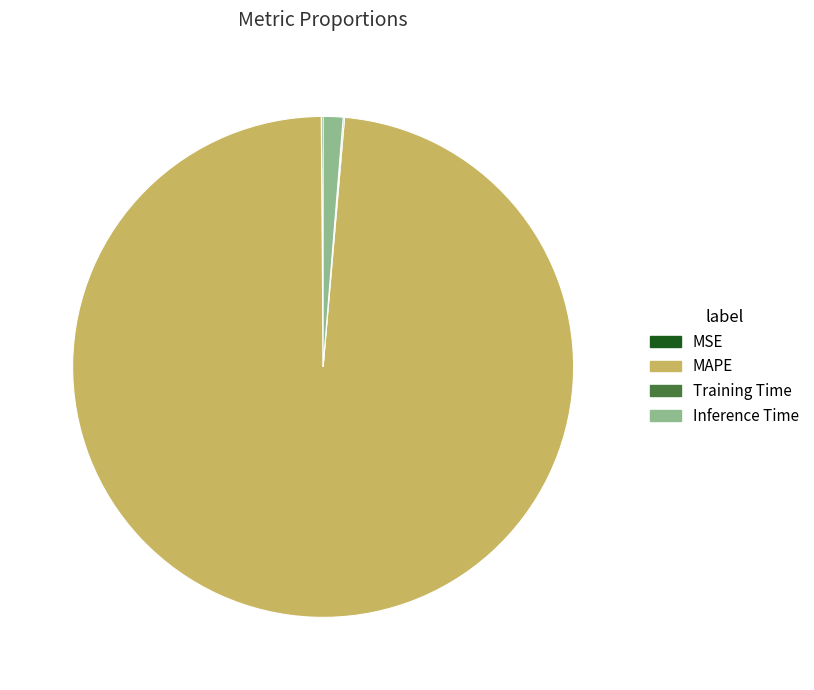

The Inference Time slice represents 1% of the pie. True or false?

True